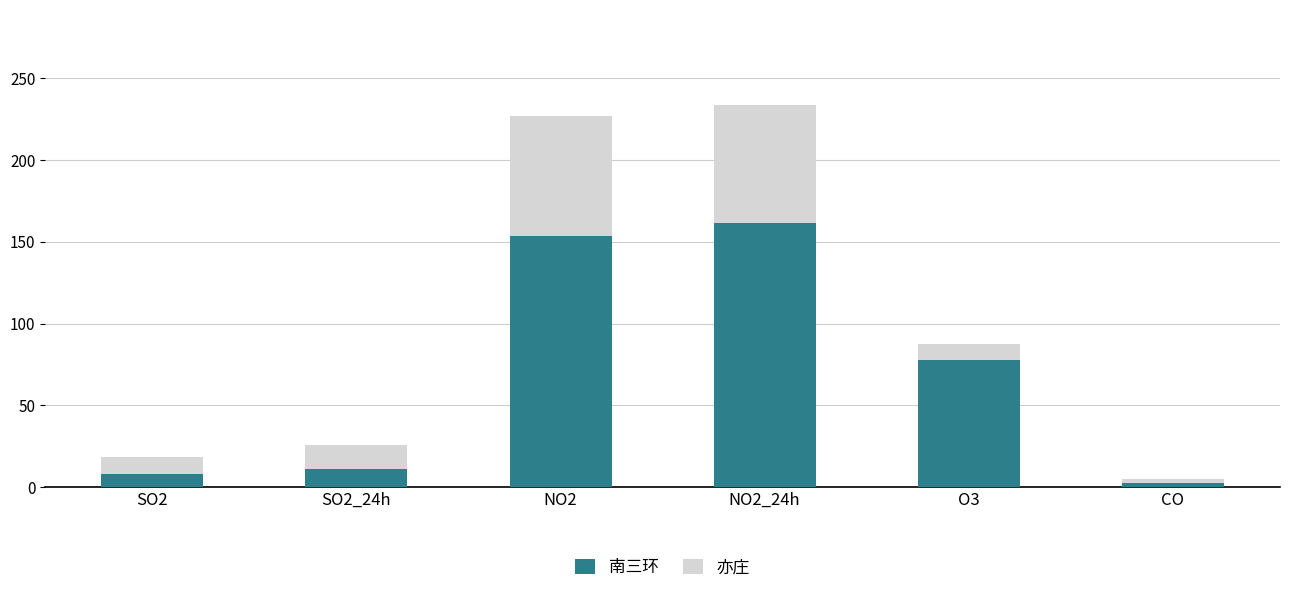

Reading right to left, transcribe the values for 南三环.

2.7	77.9	161.5	153.4	10.8	8.0